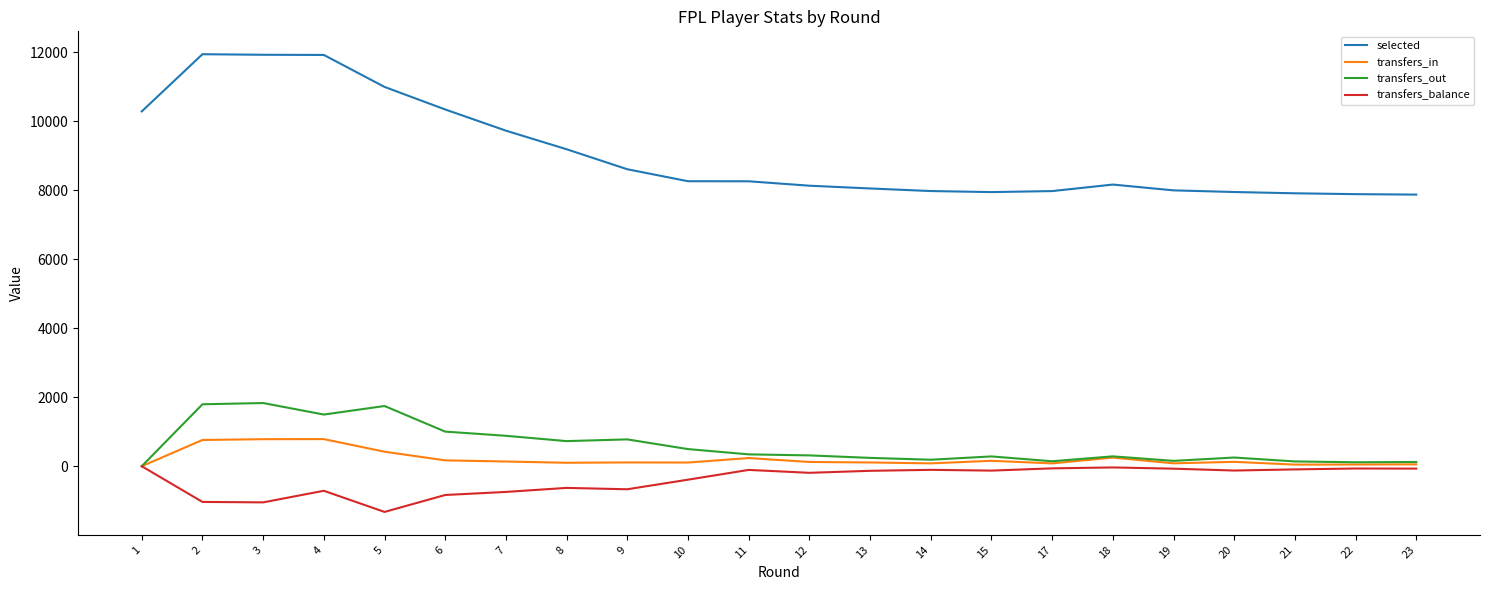

Where is transfers_out nearest to the value 916?

7